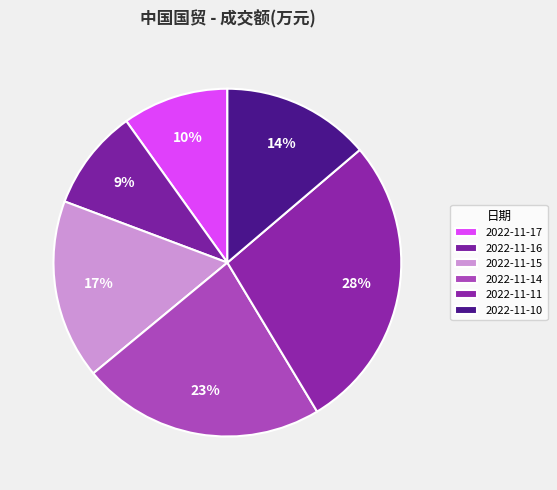

How much of the chart is everything except 2022-11-16?

90.6%